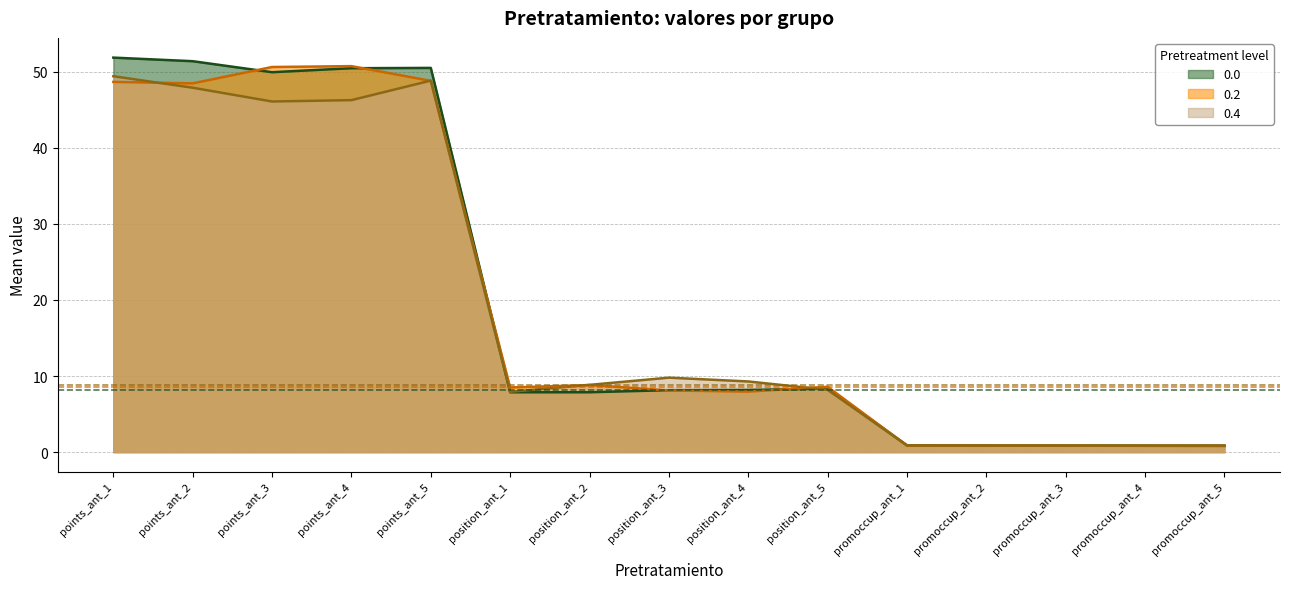

In 0.4, how many points are lower than both neighbors (excluding endpoints)?

3